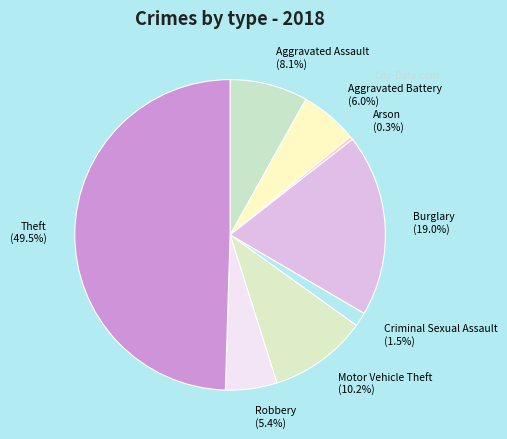

Is Aggravated Assault the majority of the pie?

No